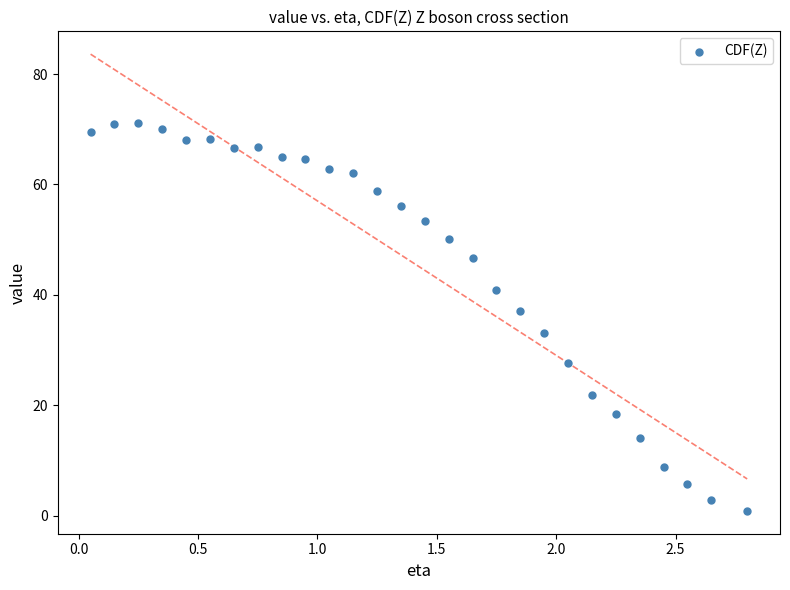

What is the range of Y values (max minus min)?

70.2